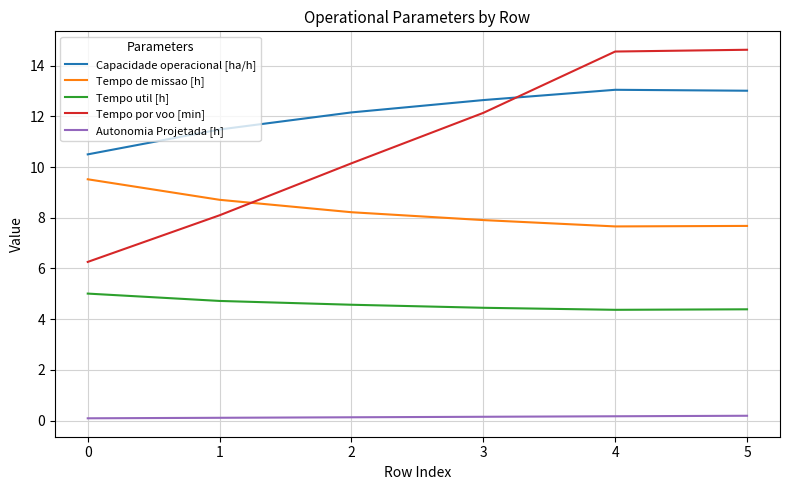

Which series has the widest spread of values?

Tempo por voo [min]